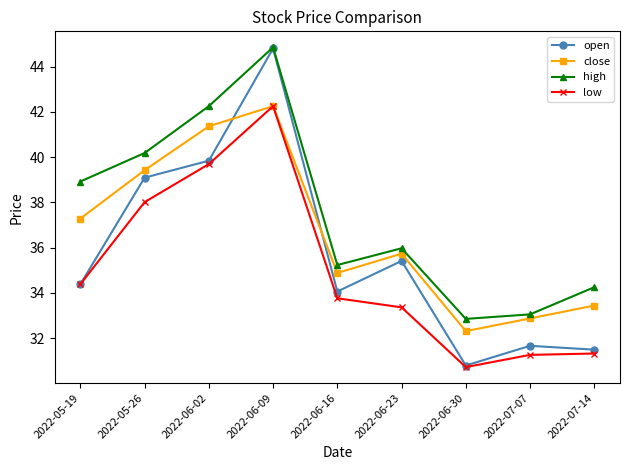

What position from the left is 2022-07-07?

8